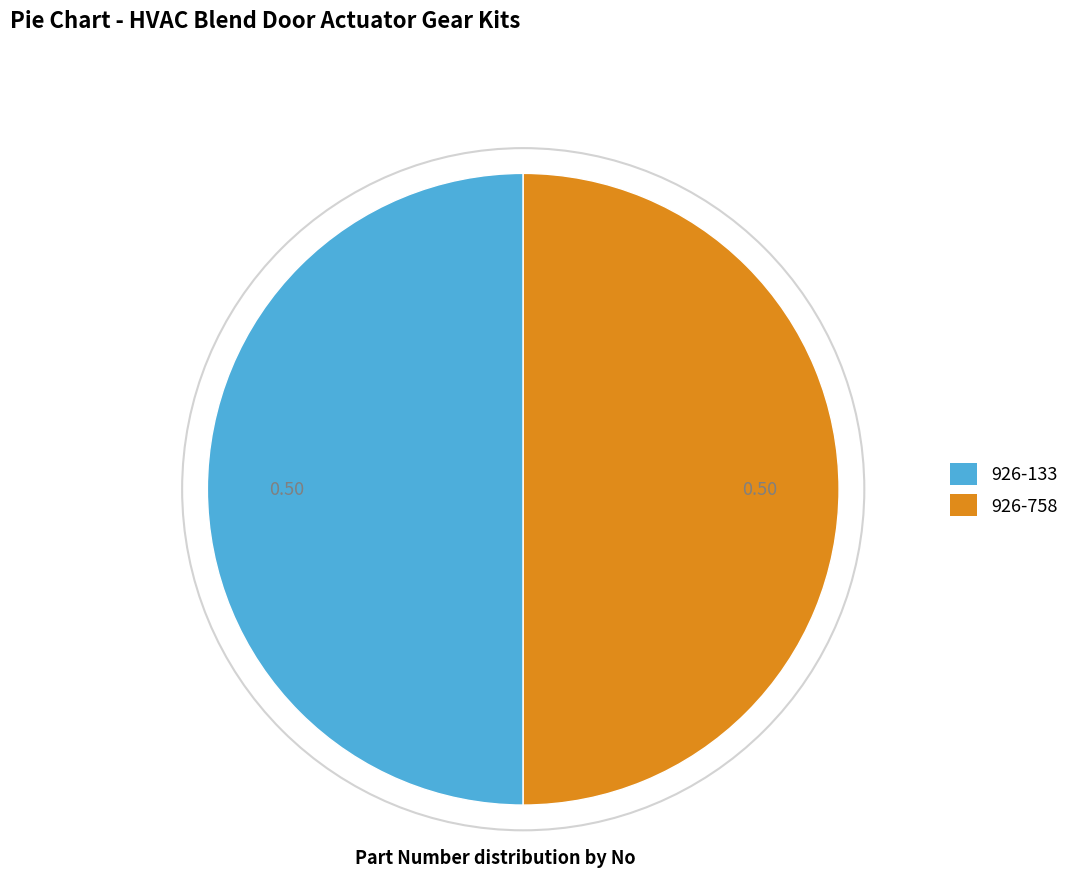

True or false: 926-758 accounts for 60% of the total.

False